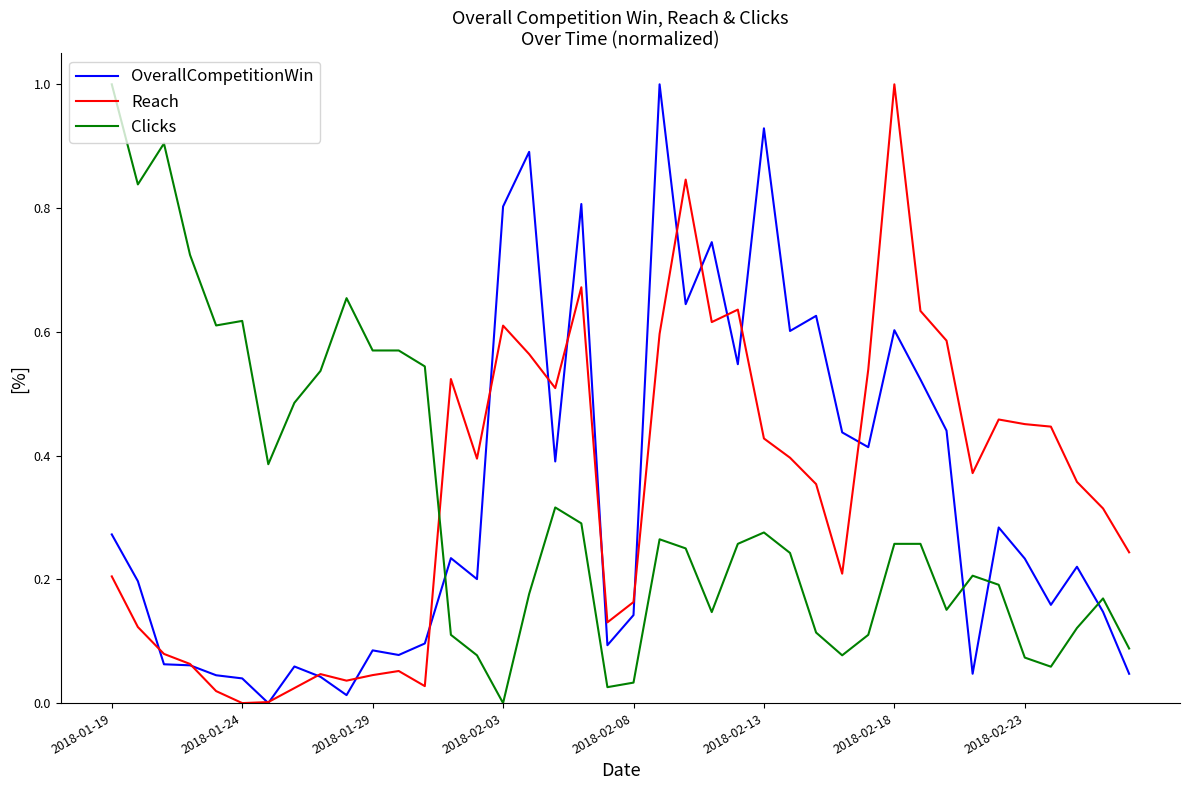

What is the maximum value for Clicks?

1.0